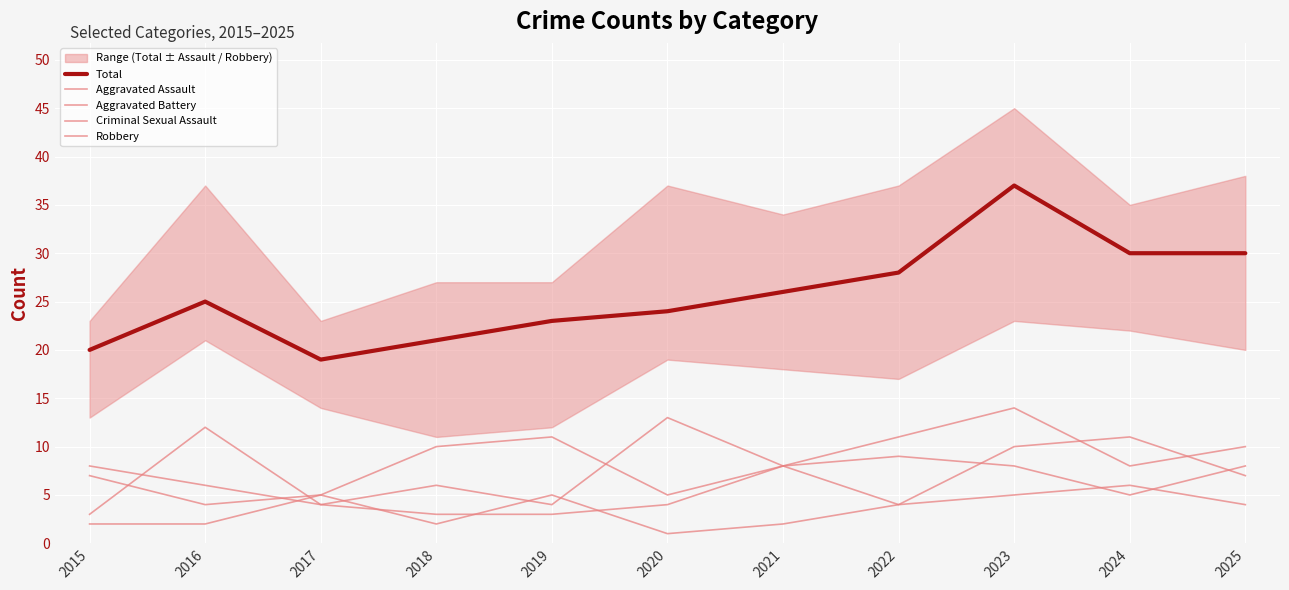

At which label is Total closest to 28?

2022